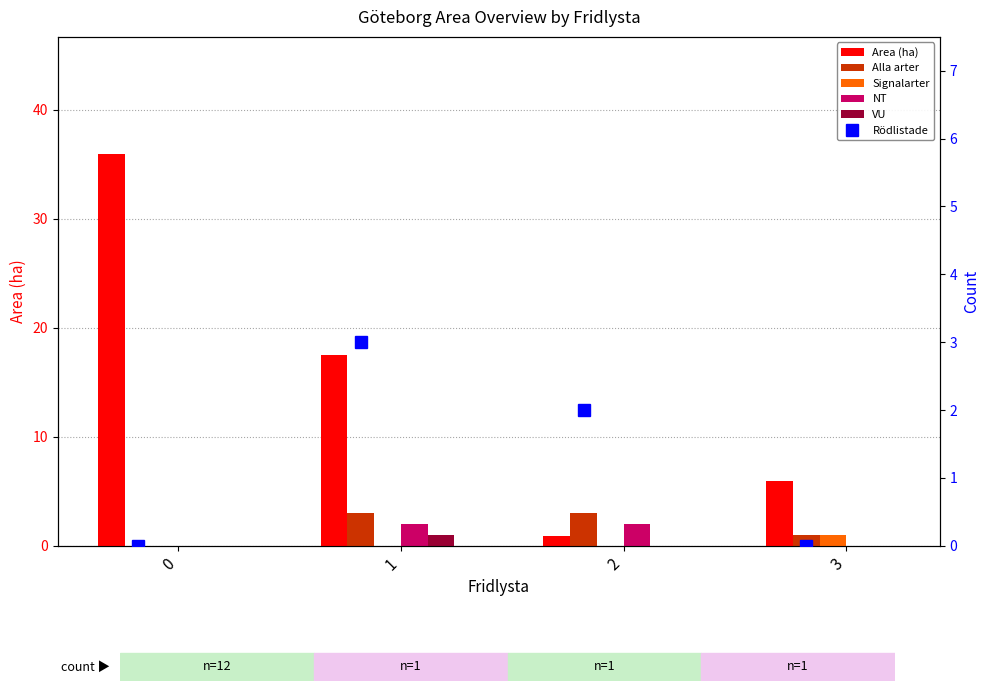

List the labels in order of Signalarter value, largest first.

3, 0, 1, 2